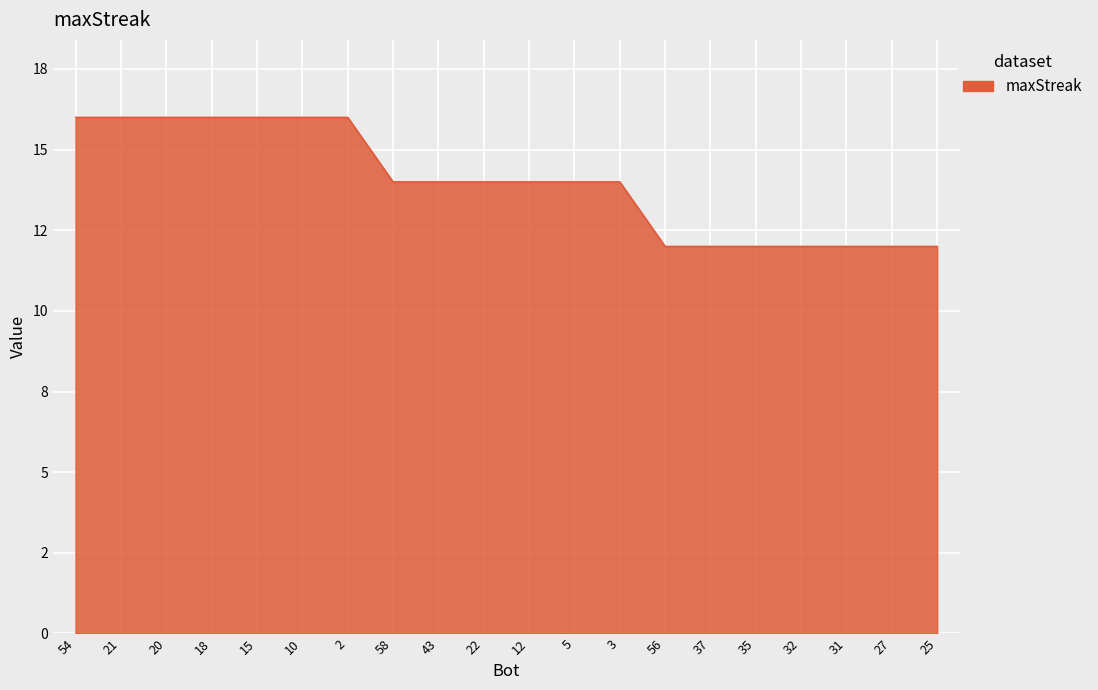

Reading left to right, extract all data points from this chart.

54=16	21=16	20=16	18=16	15=16	10=16	2=16	58=14	43=14	22=14	12=14	5=14	3=14	56=12	37=12	35=12	32=12	31=12	27=12	25=12